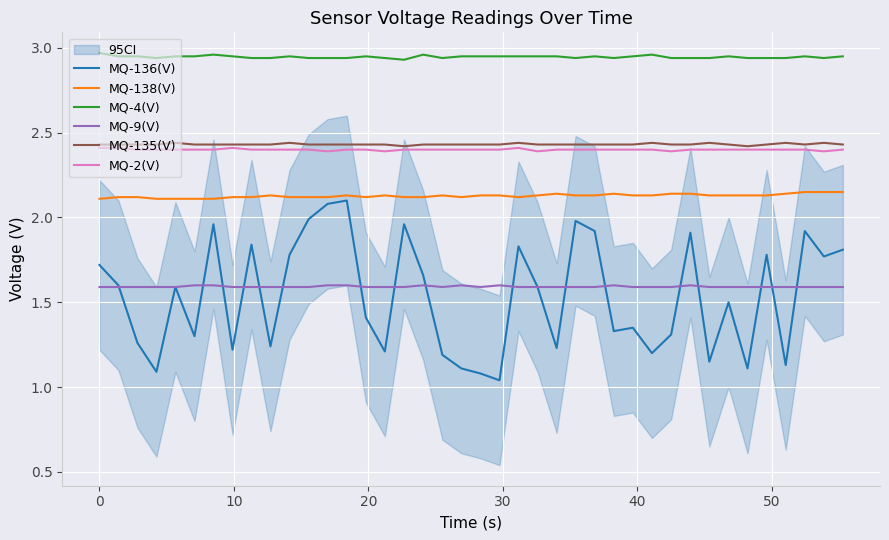

In MQ-2(V), how many points are lower than both neighbors (excluding endpoints)?

5